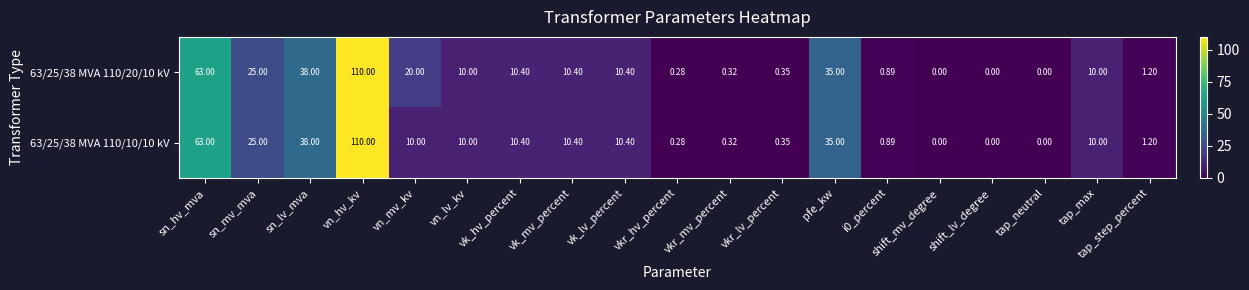

Where is 63/25/38 MVA 110/10/10 kV nearest to the value 55?

sn_hv_mva